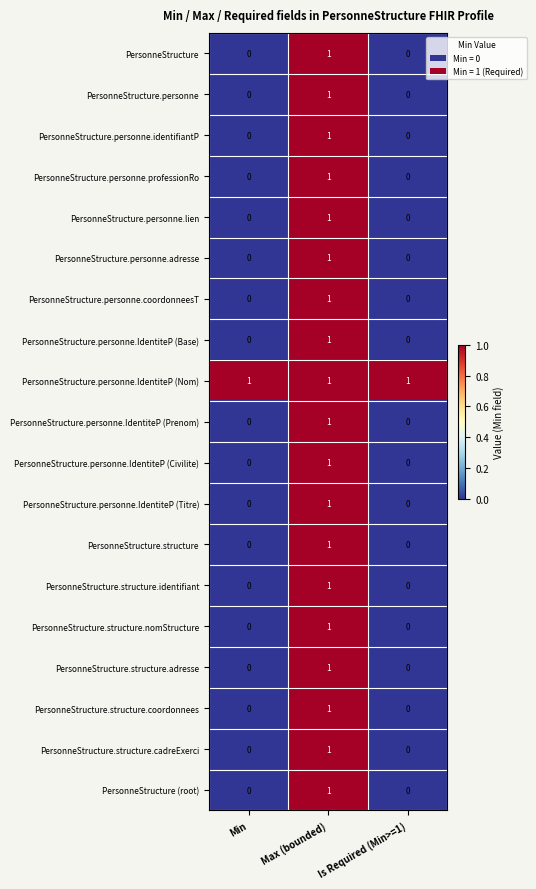

True or false: PersonneStructure (root) has a value of 0 at Min.

True